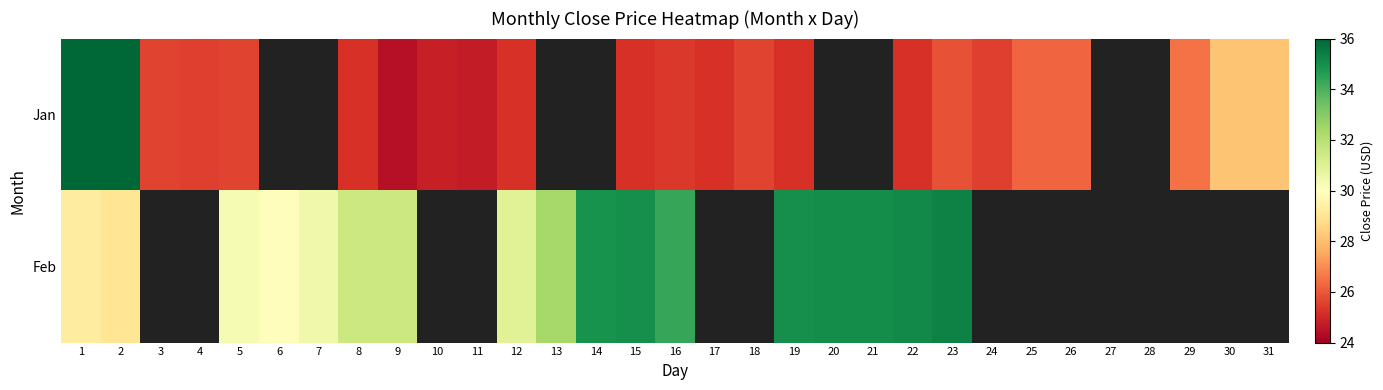

Is the value of Jan at 28 greater than the value of Feb at 16?

No